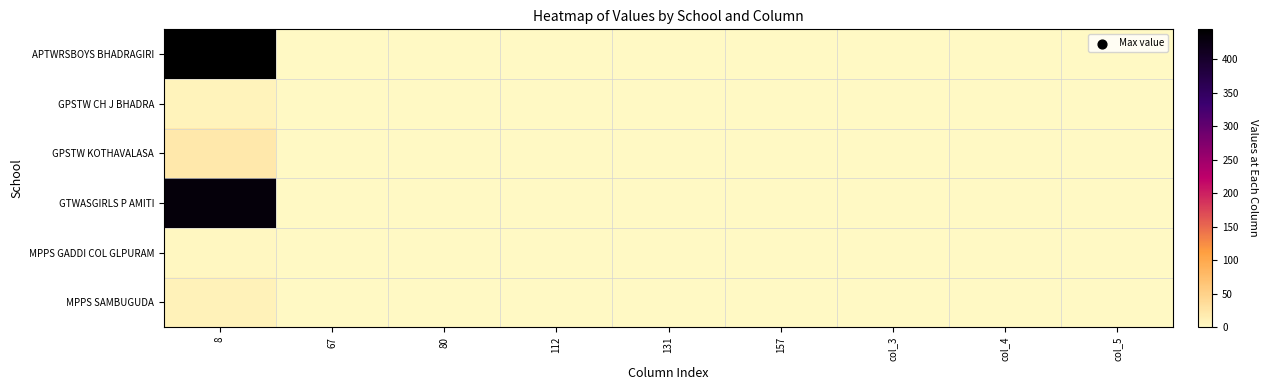

At how many categories does at least one series exceed 373?

1